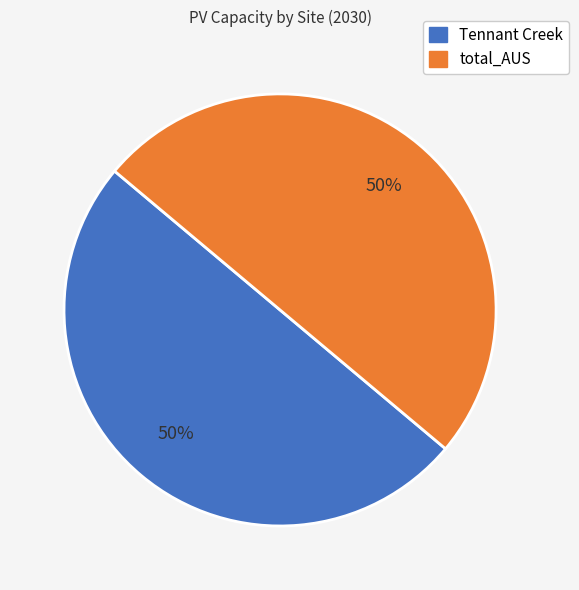

To the nearest percent, what is the average slice percentage?

50%